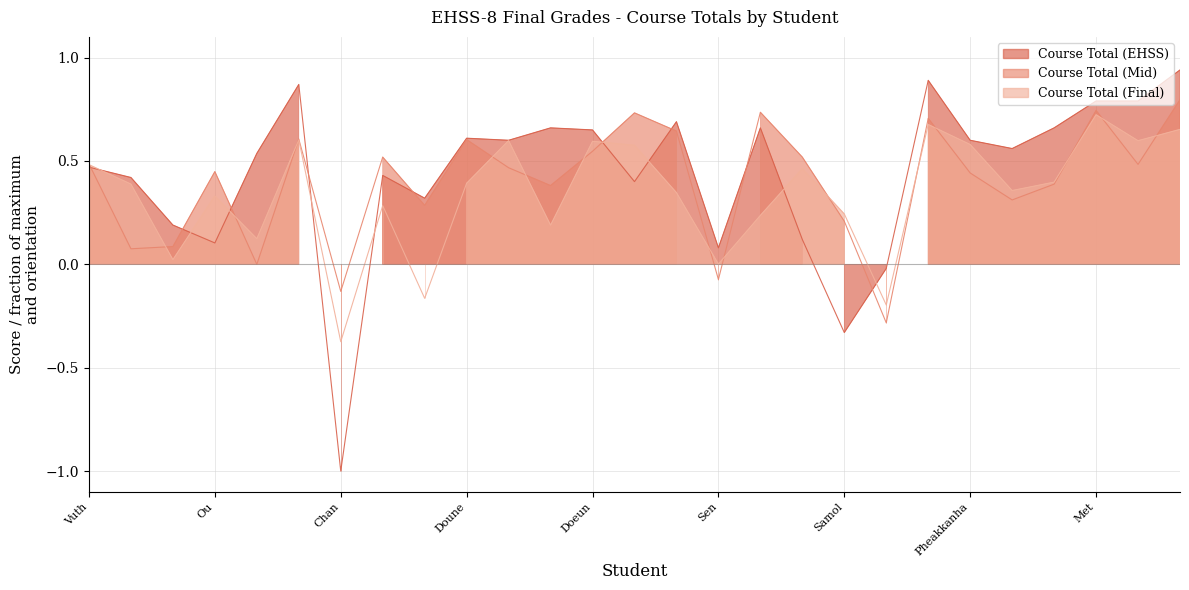

What is the difference between the second highest and second lowest values in the Course Total (Mid) series?

0.9